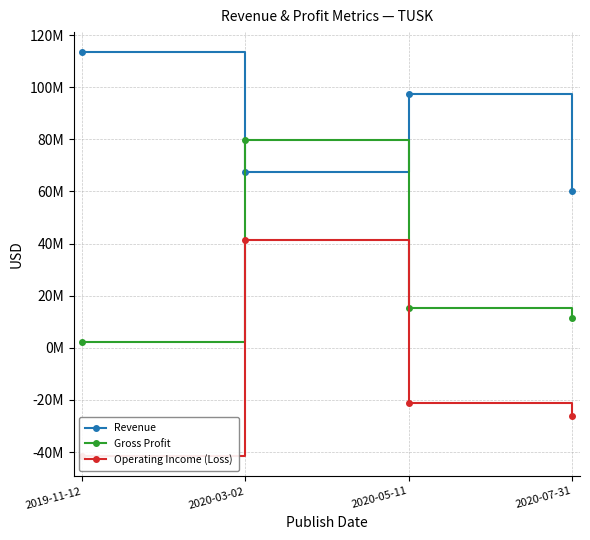

True or false: Operating Income (Loss) has more than 0 points higher than both neighbors.

True